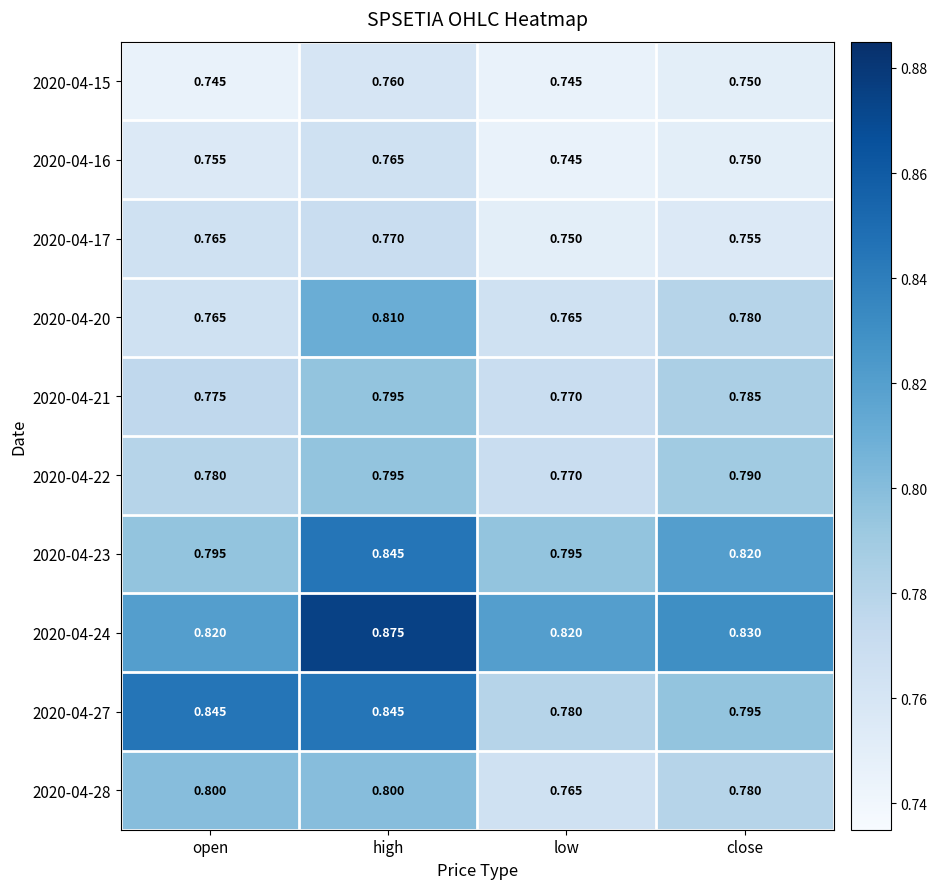

Which category has the highest value in the 2020-04-17 series?

high